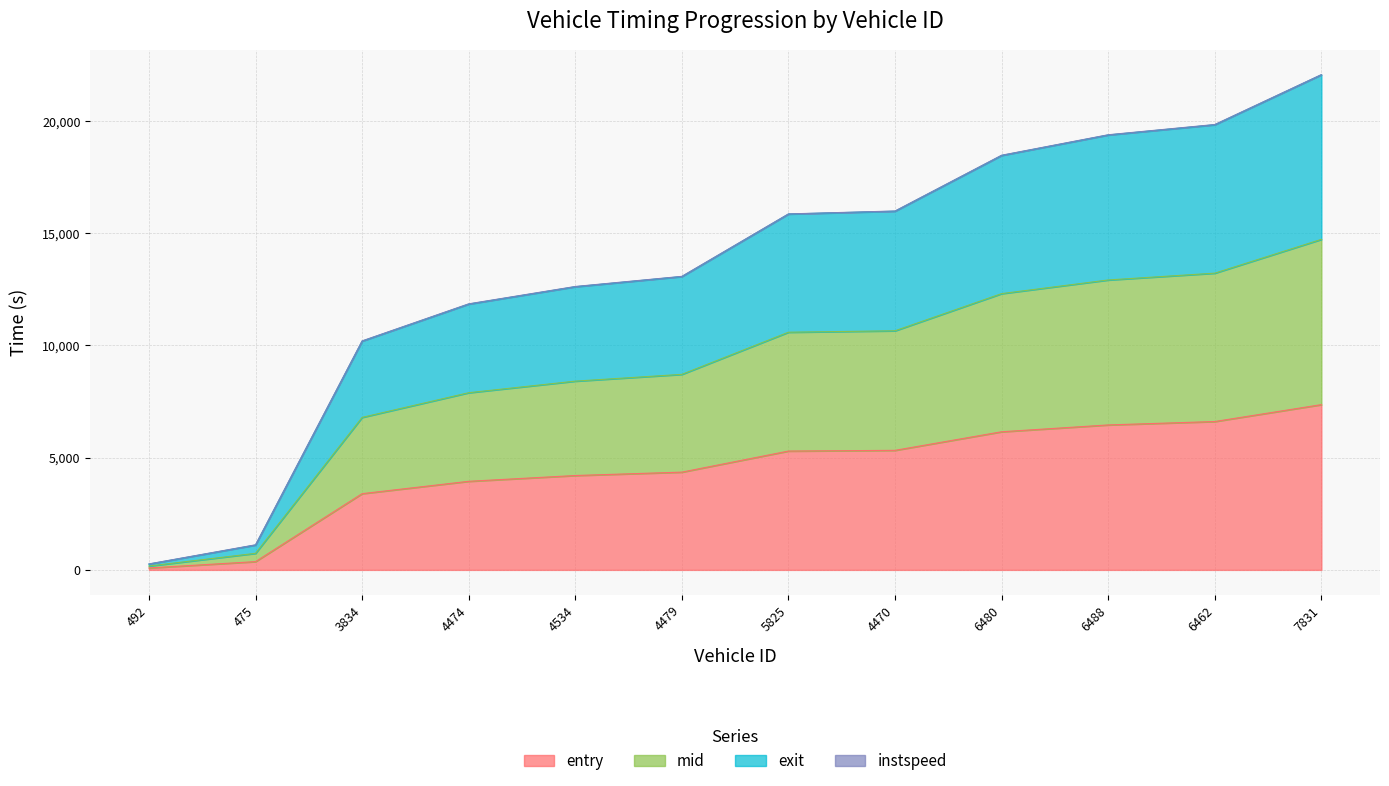

Is the value of mid at 6480 greater than the value of entry at 492?

Yes